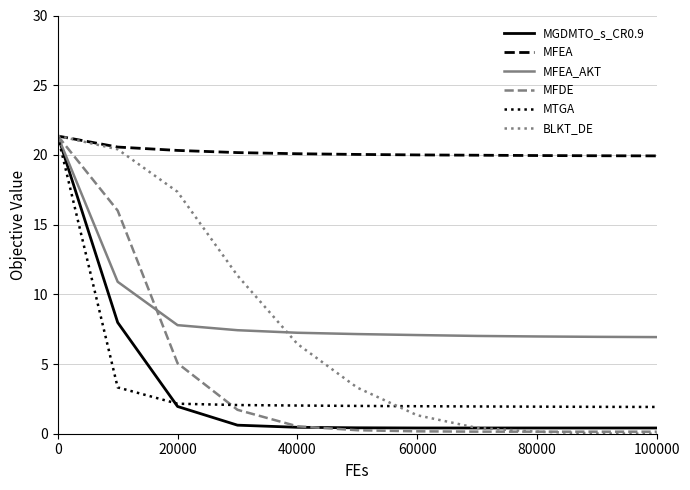

What is the average value of the BLKT_DE series?

7.5